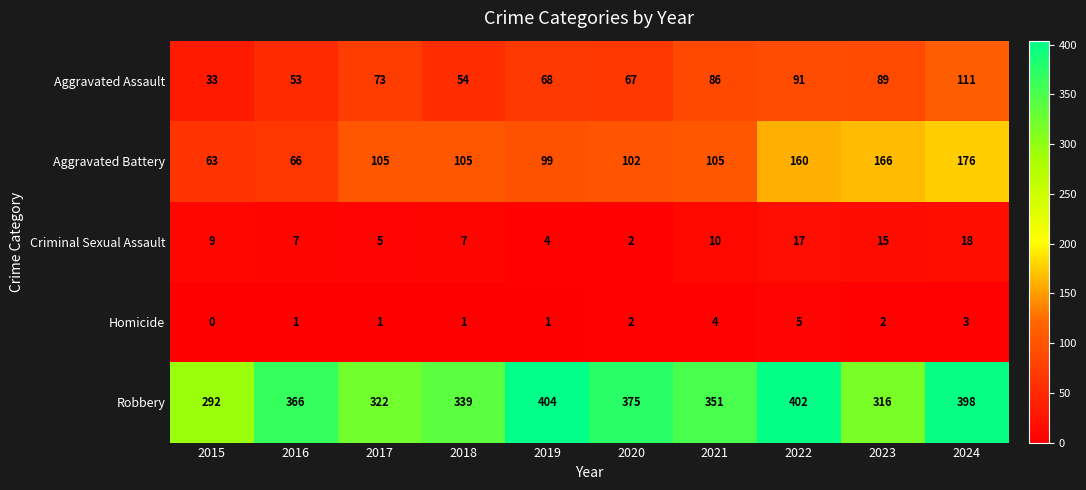

Rank the series at 2018 from highest to lowest value.

Robbery, Aggravated Battery, Aggravated Assault, Criminal Sexual Assault, Homicide